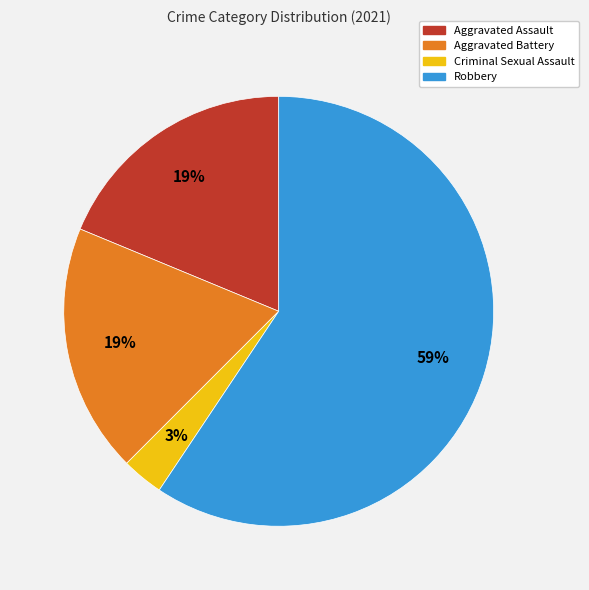

What is the majority slice?

Robbery